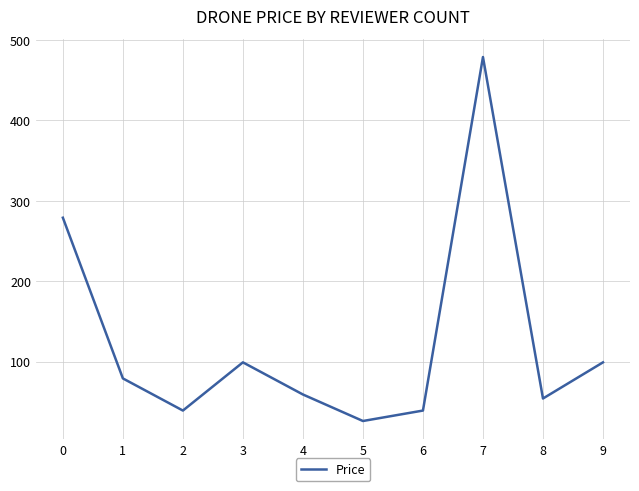

Is it true that the value at 3 is 99?

True